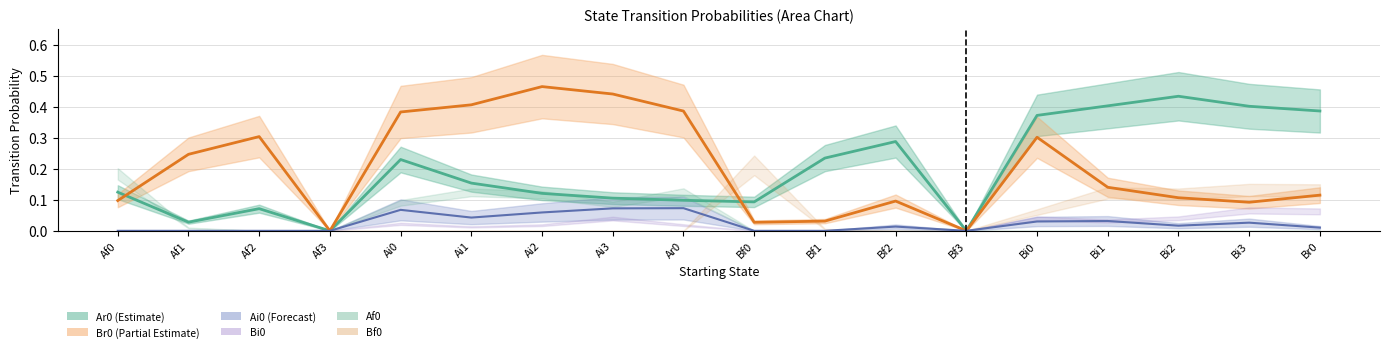

The value of Ai0 at Bi2 is 0.0. True or false?

True